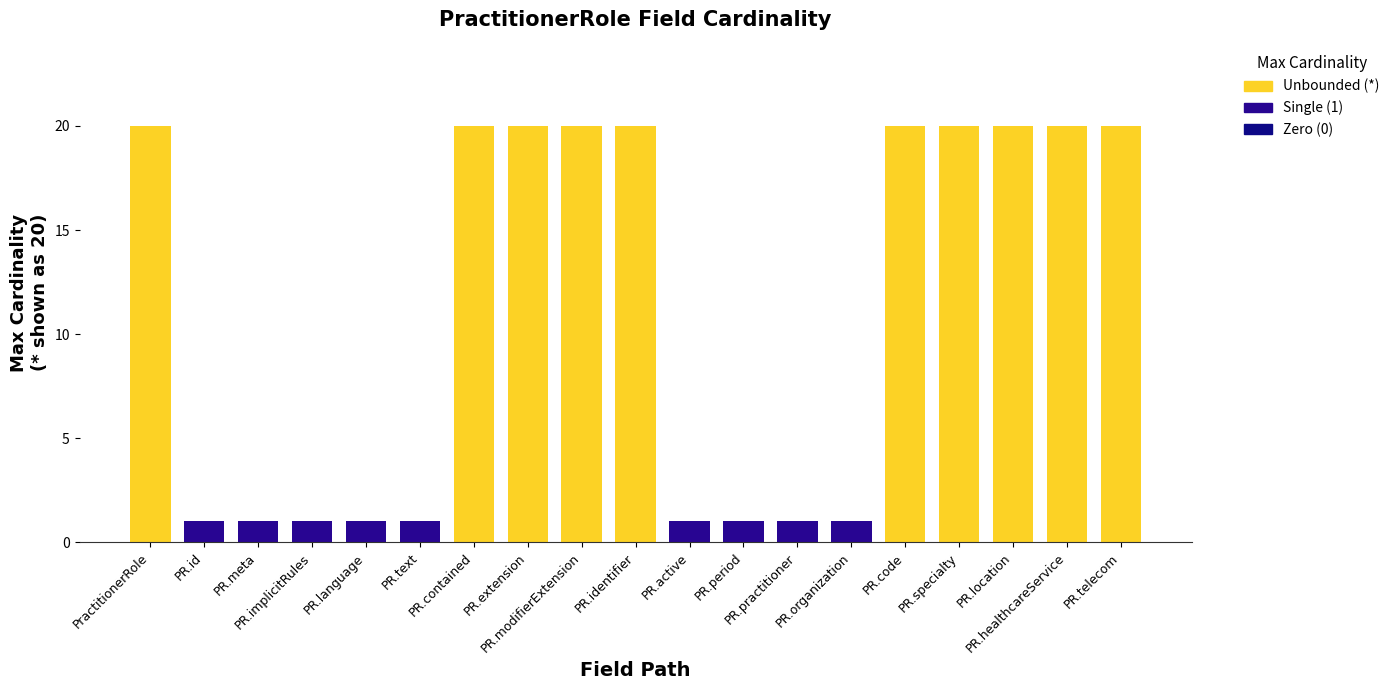

What is the difference between the values at PR.active and PractitionerRole?

19